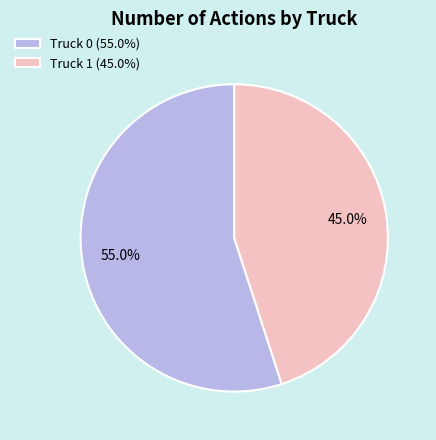

To the nearest percent, what percentage of the pie is Truck 1?

45%